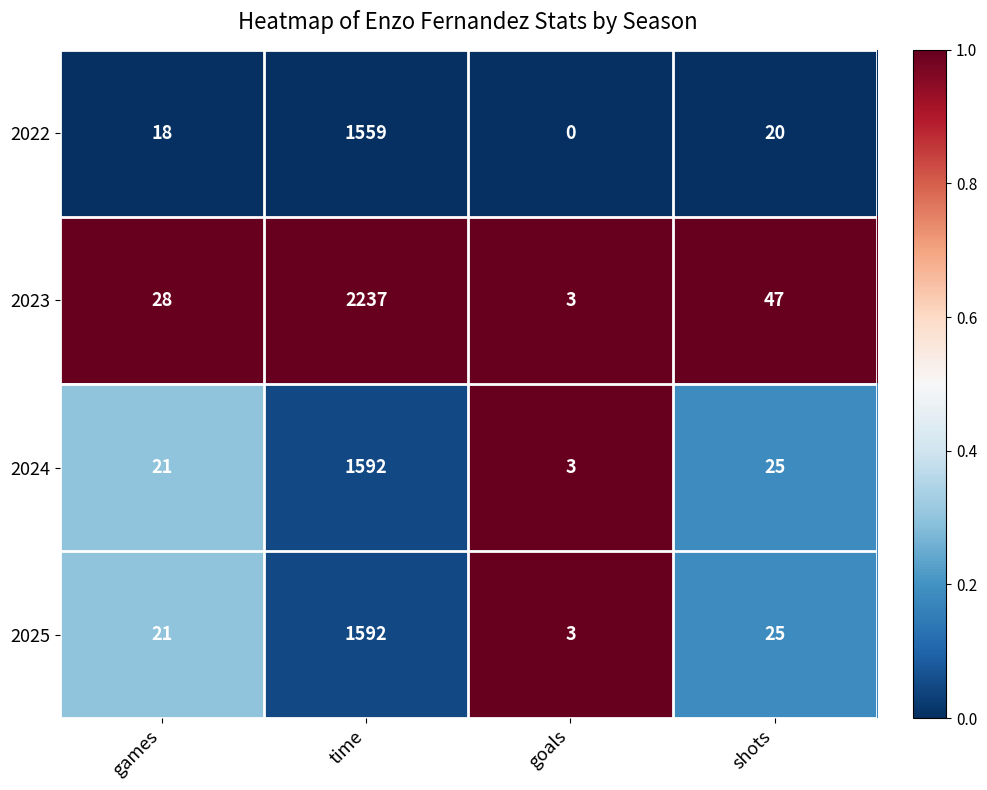

Count the number of categories in the chart.

4